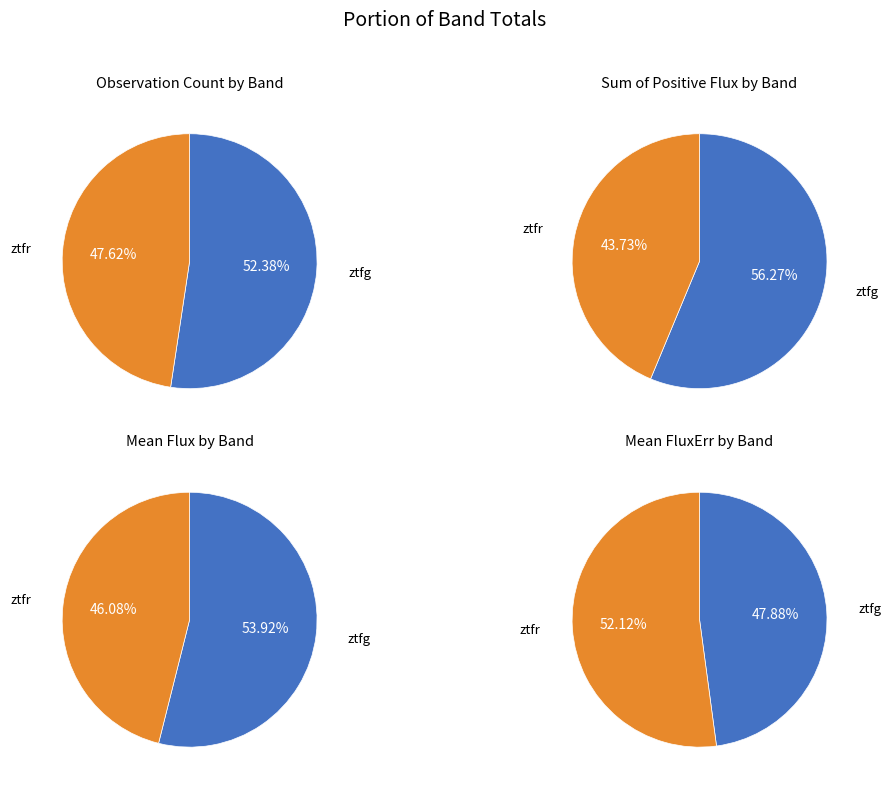

Between ztfg and ztfr, which is larger?

ztfg